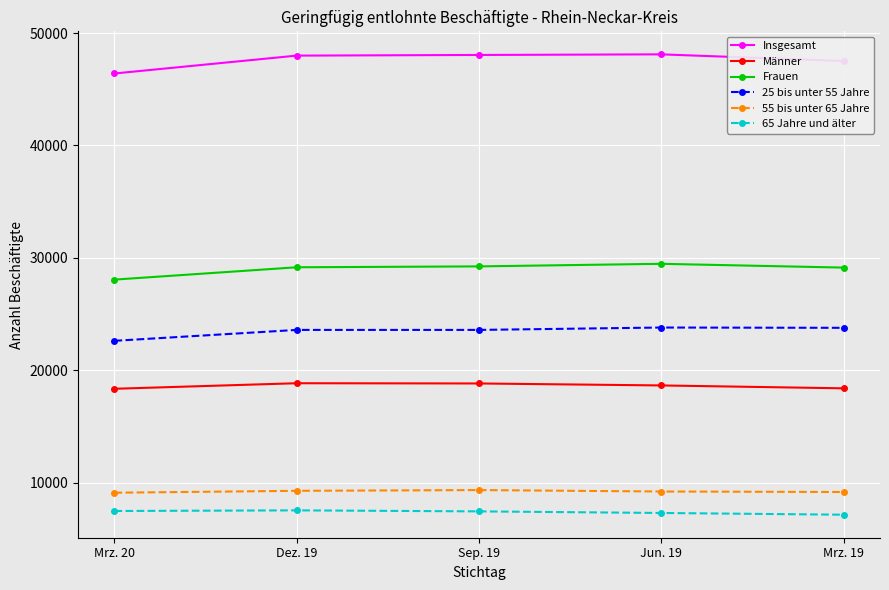

What is the difference between the maximum and minimum values in the Insgesamt series?

1703